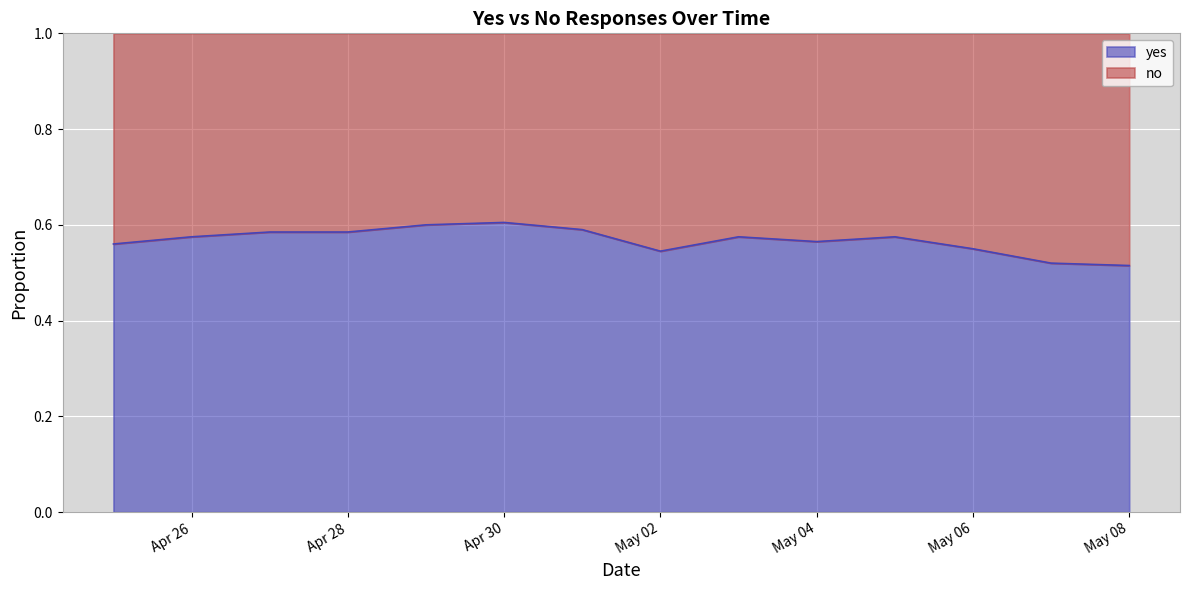

What are all the series names shown in the legend?

yes, no